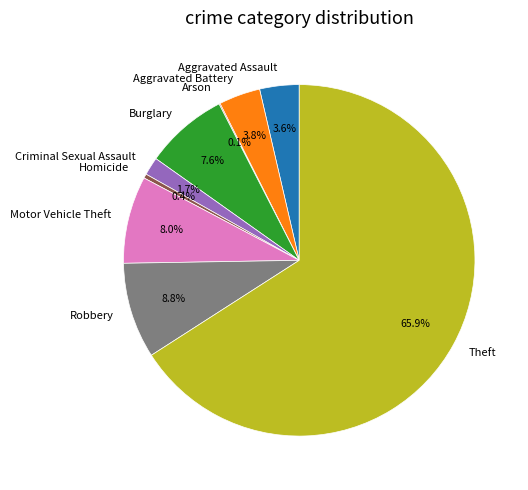

Which has a higher value, Homicide or Theft?

Theft